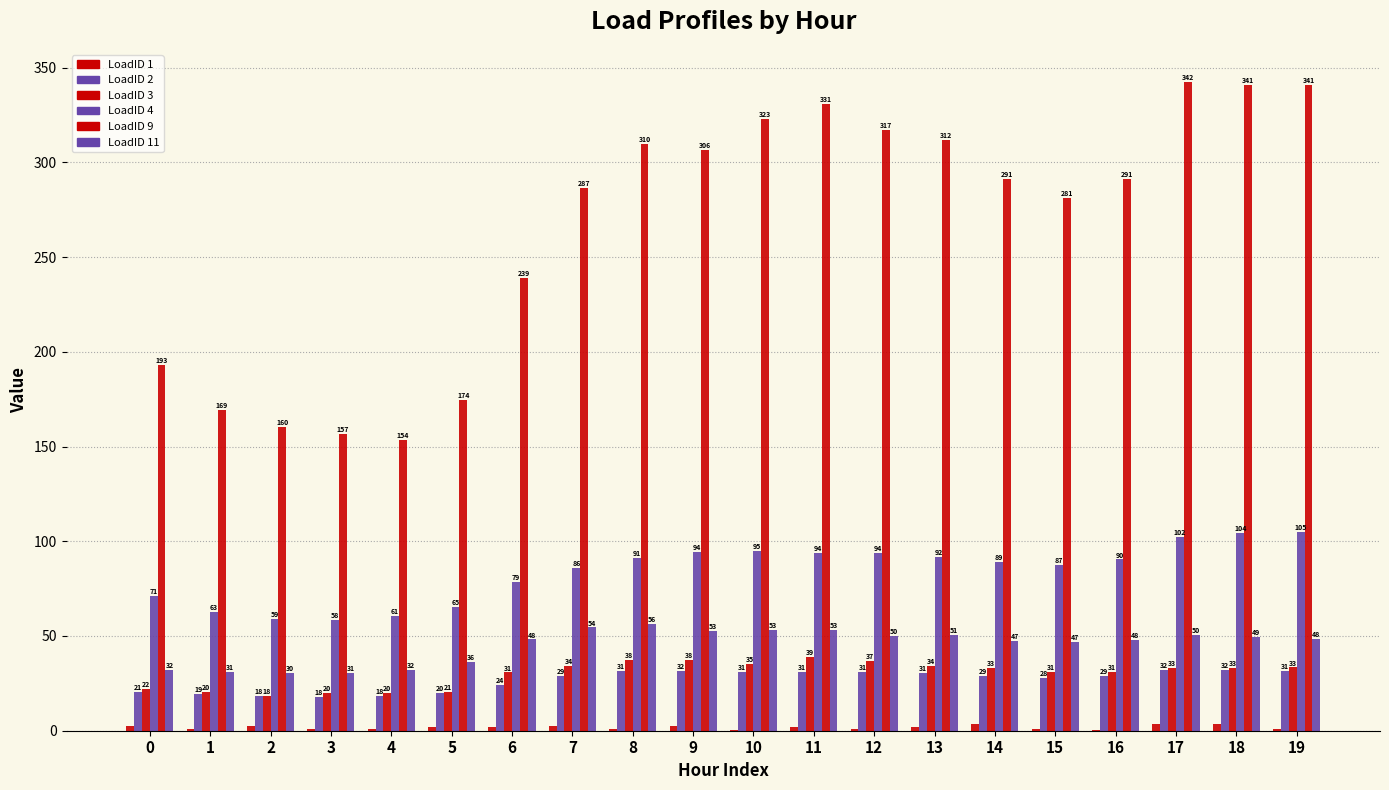

How many groups of bars are there?

20